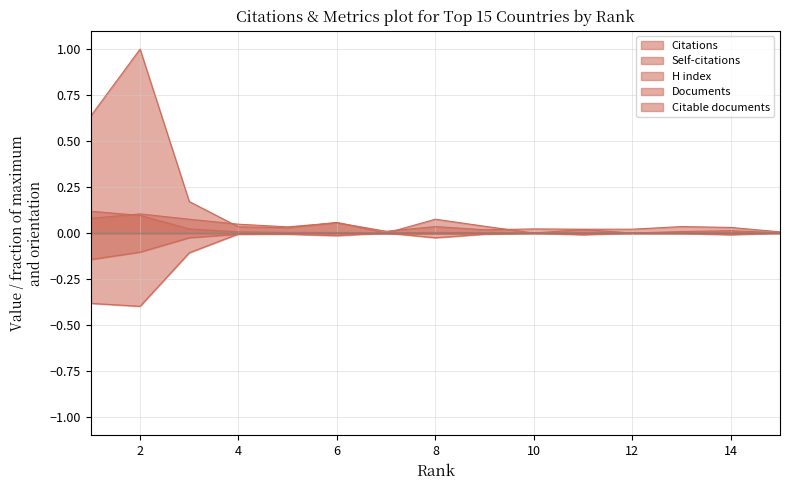

How many lines are shown in the chart?

5